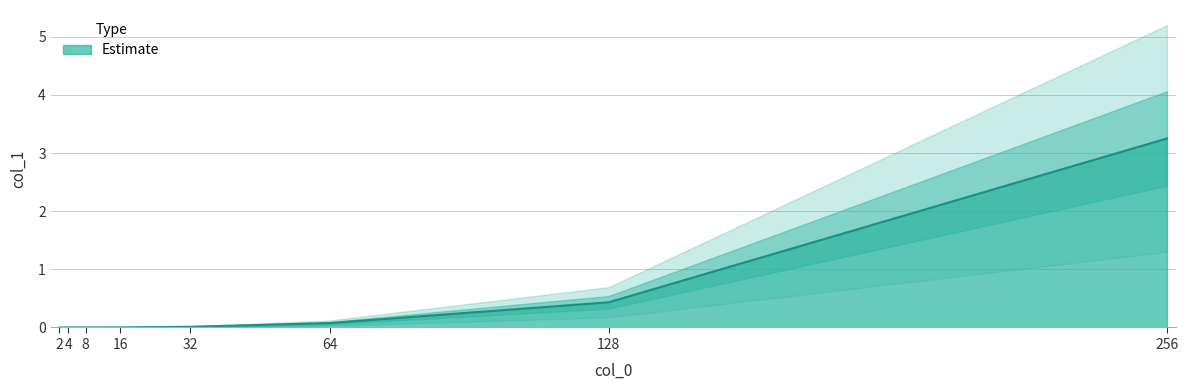

Read the value at 64.

0.1